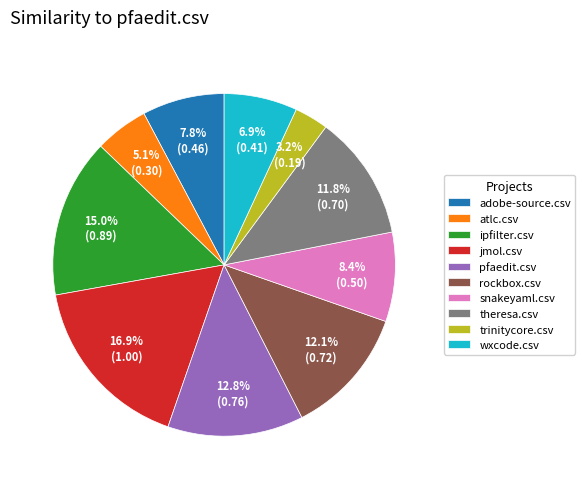

Is there any slice that represents more than half of the pie?

No